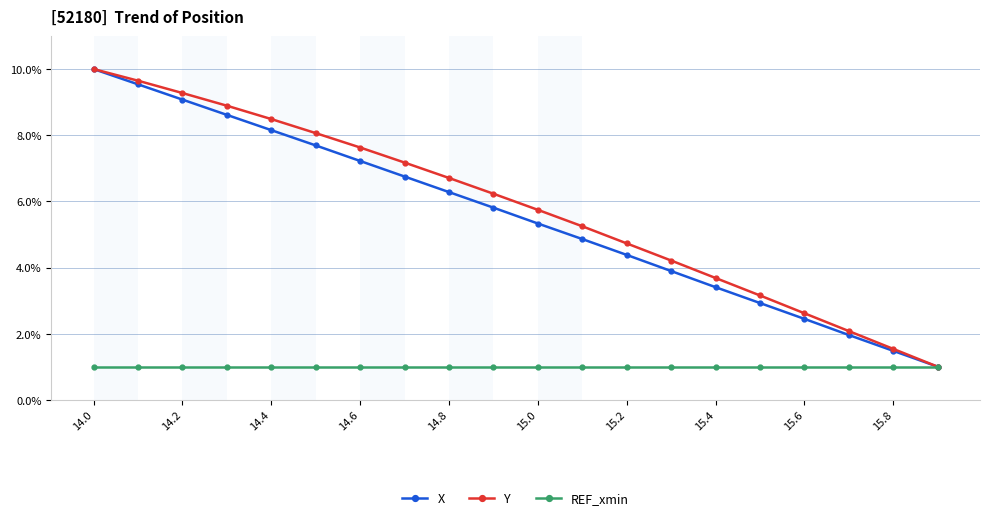

What is the value of the Y point at the 14th from the left?

4.2